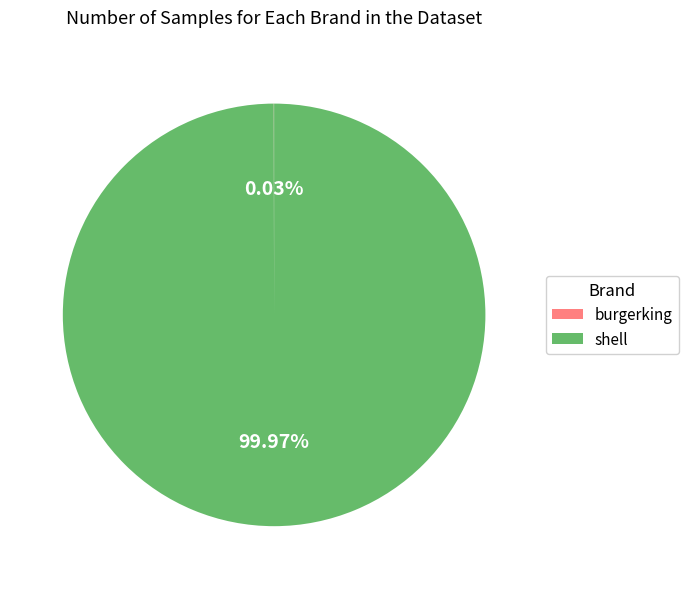

What is the largest slice in the pie chart?

shell